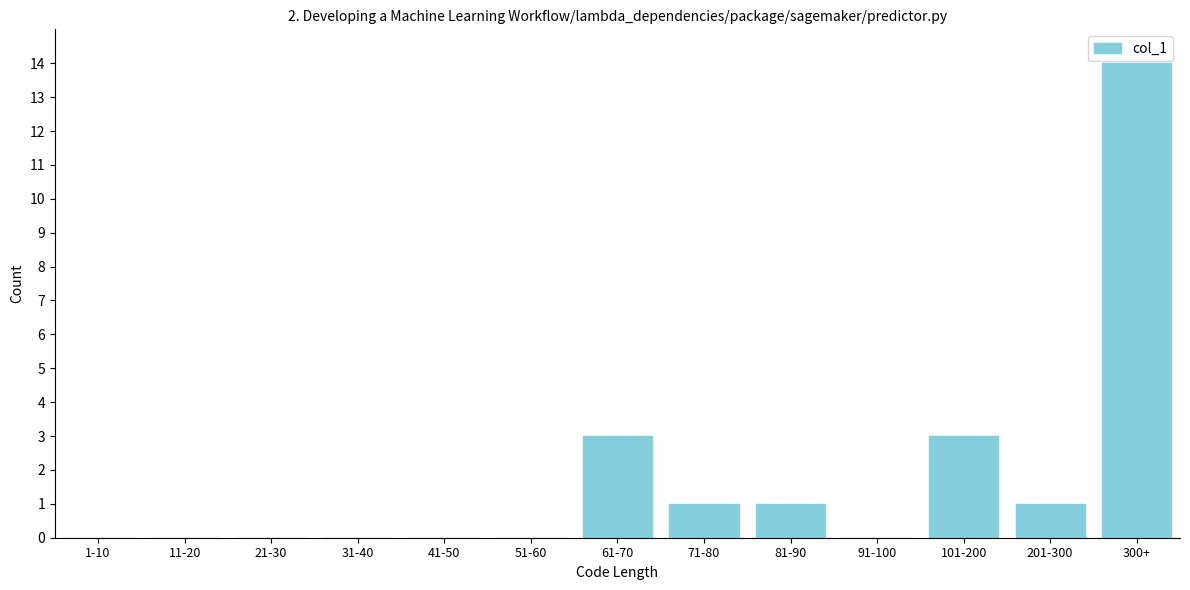

Reading right to left, list all the values displayed in this chart.

300+=14	201-300=1	101-200=3	91-100=0	81-90=1	71-80=1	61-70=3	51-60=0	41-50=0	31-40=0	21-30=0	11-20=0	1-10=0